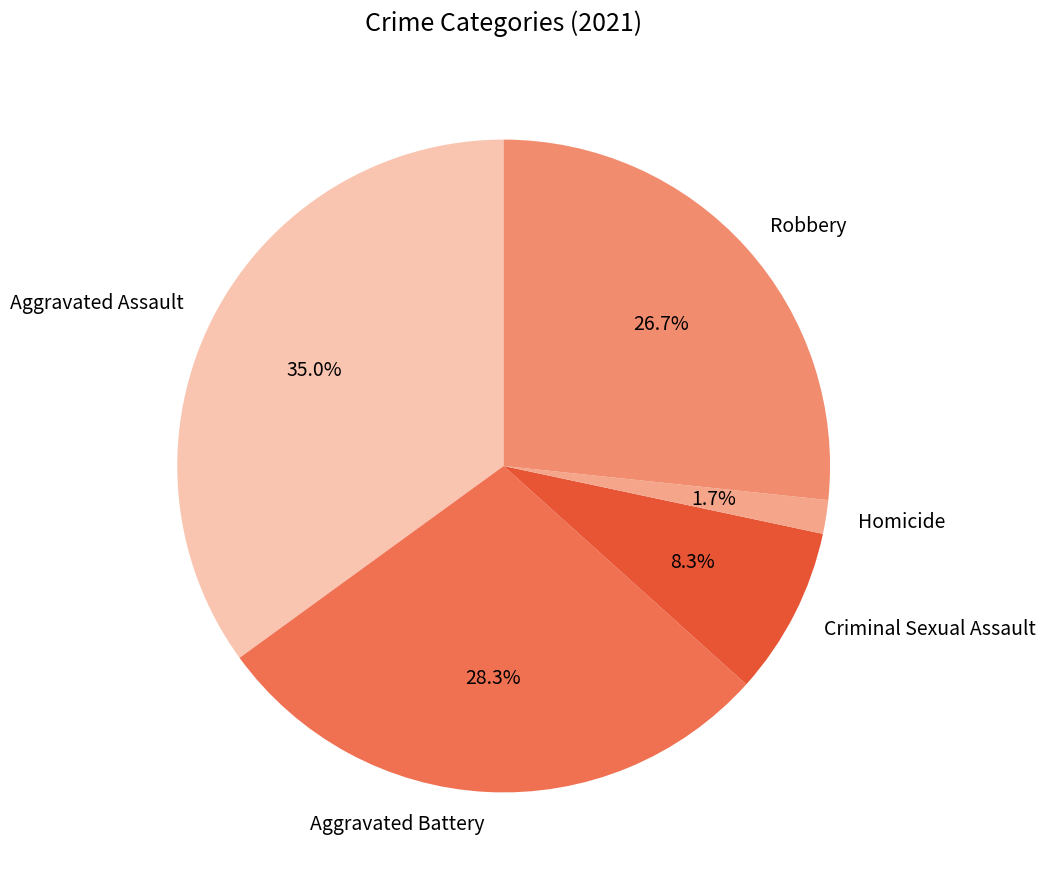

Is there any slice that represents more than half of the pie?

No